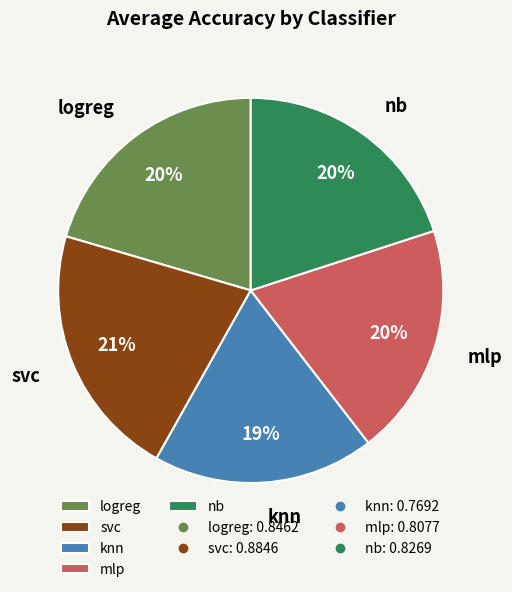

Is there a majority slice in this chart?

No